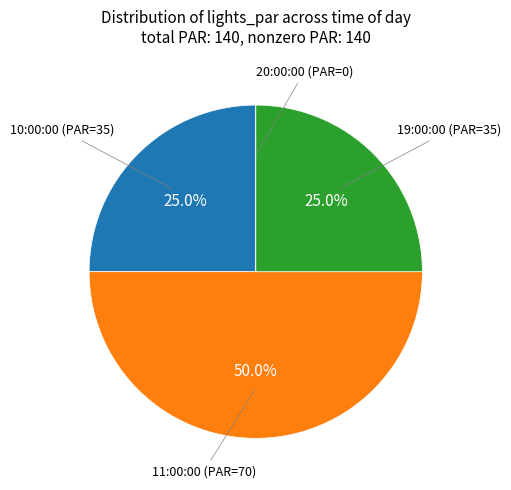

To the nearest percent, what is the difference between the largest and smallest slice percentages?

50%